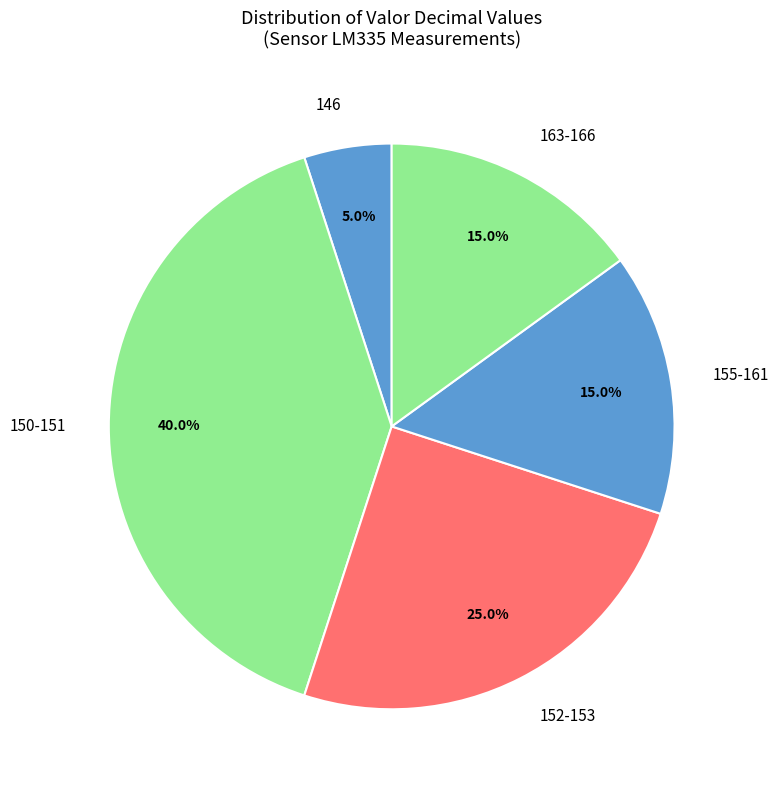

Is there a majority slice in this chart?

No